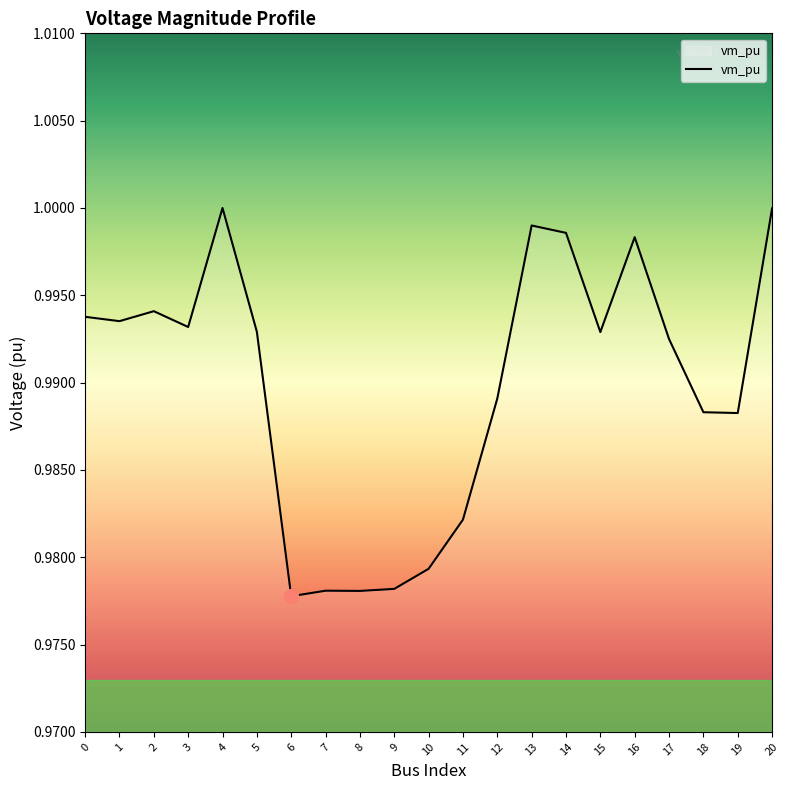

The value at 11 is 1.0. True or false?

True